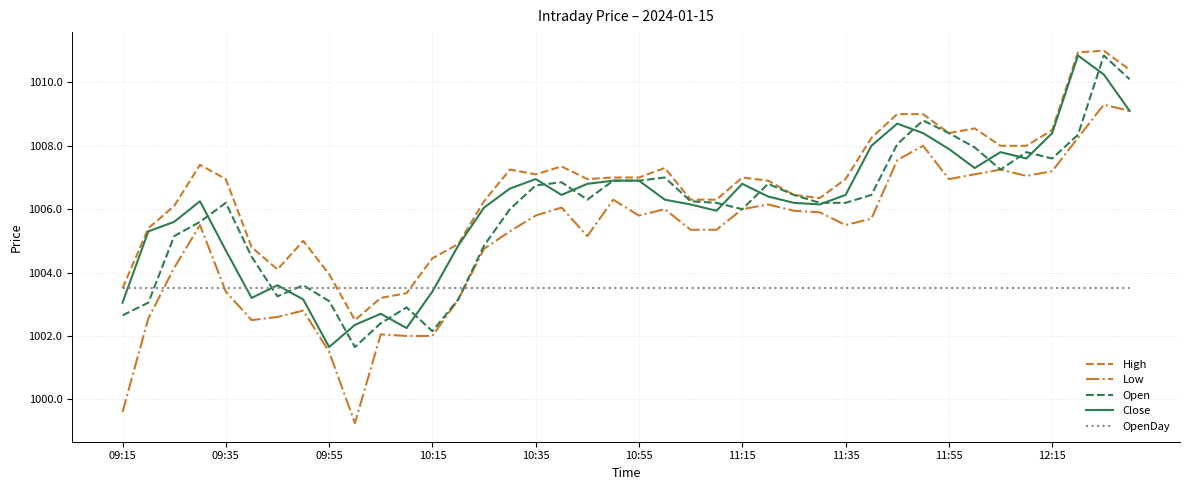

Which series has the widest spread of values?

Low